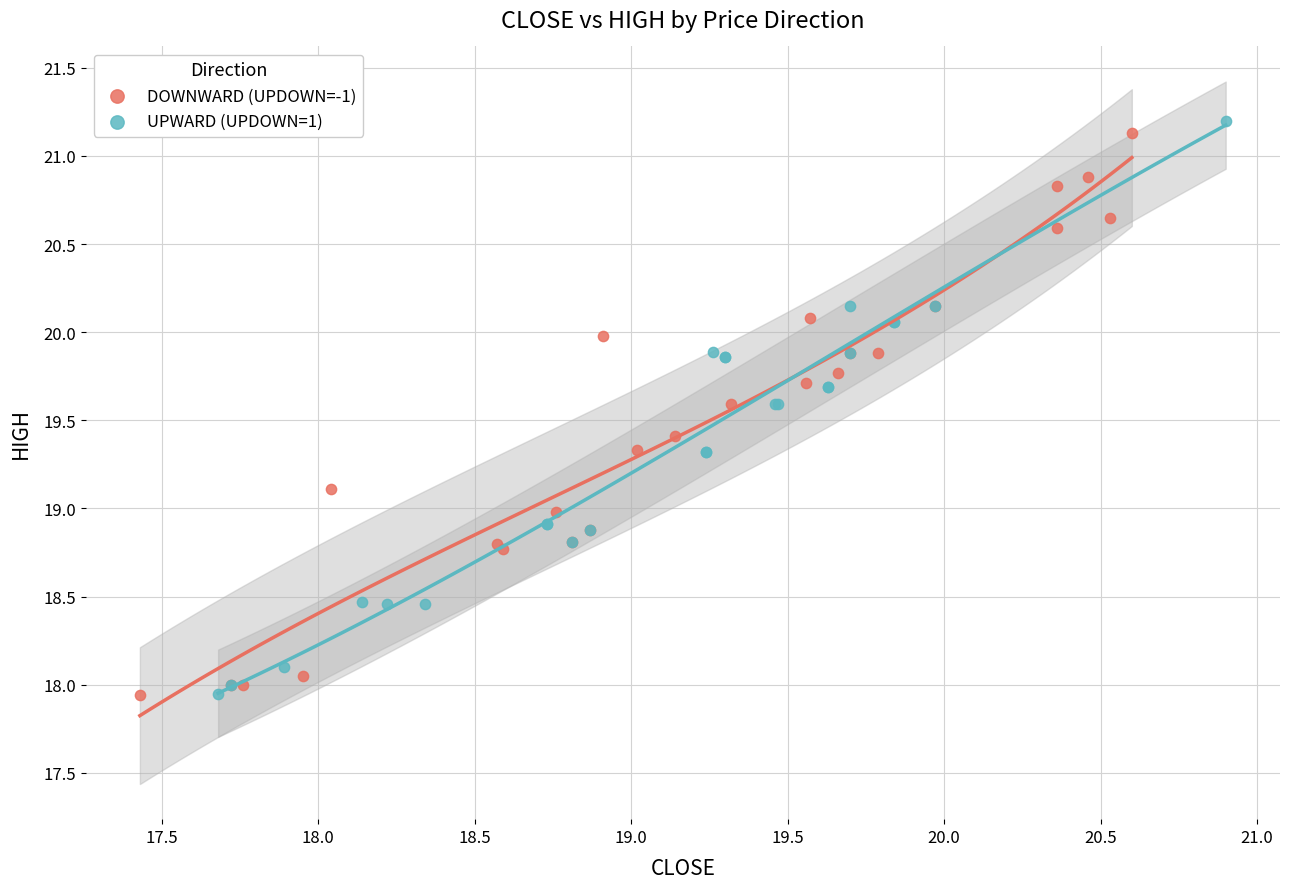

What are all the series names shown in the legend?

DOWNWARD (UPDOWN=-1), UPWARD (UPDOWN=1)